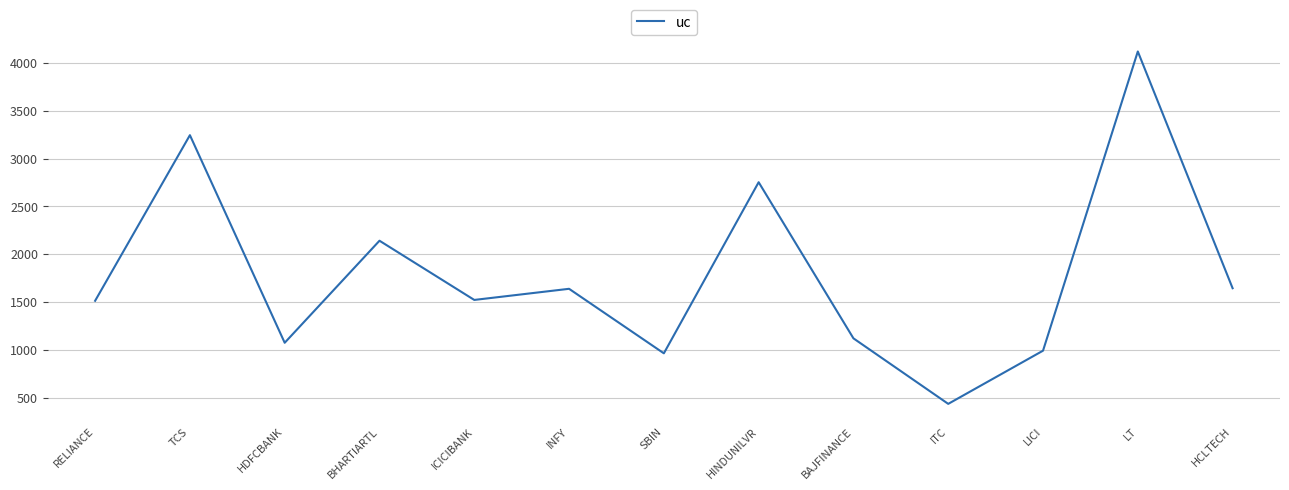

Where is the data nearest to the value 2277?

BHARTIARTL